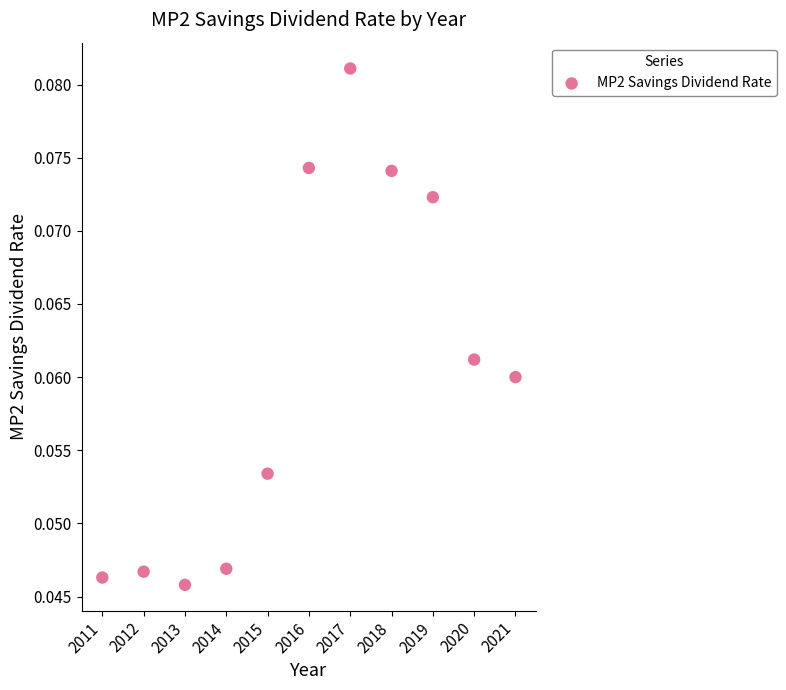

What is the average X value?

2016.0